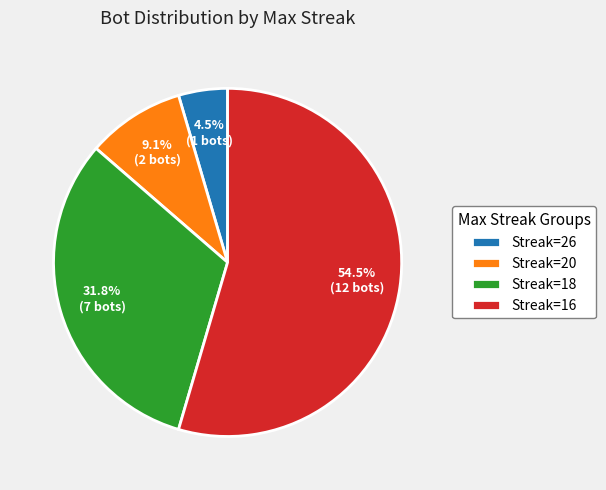

What percentage is NOT represented by Streak=18?

68.2%